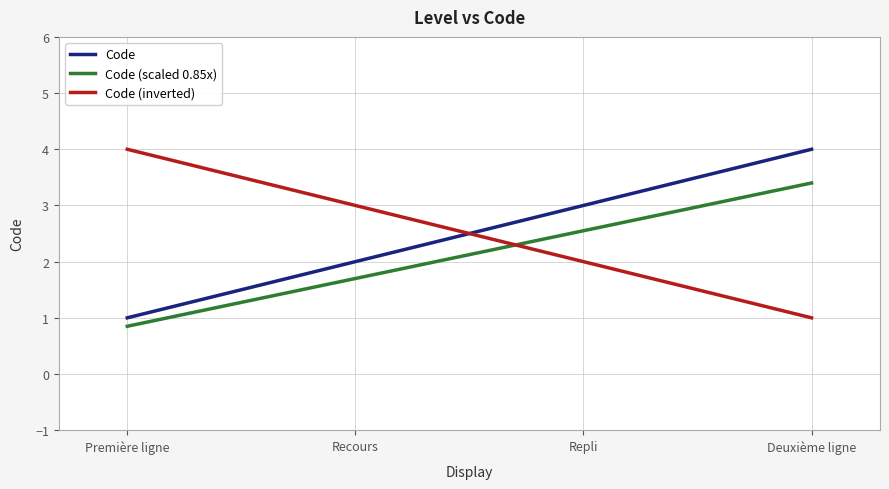

What is the highest value of the Code series?

4.0